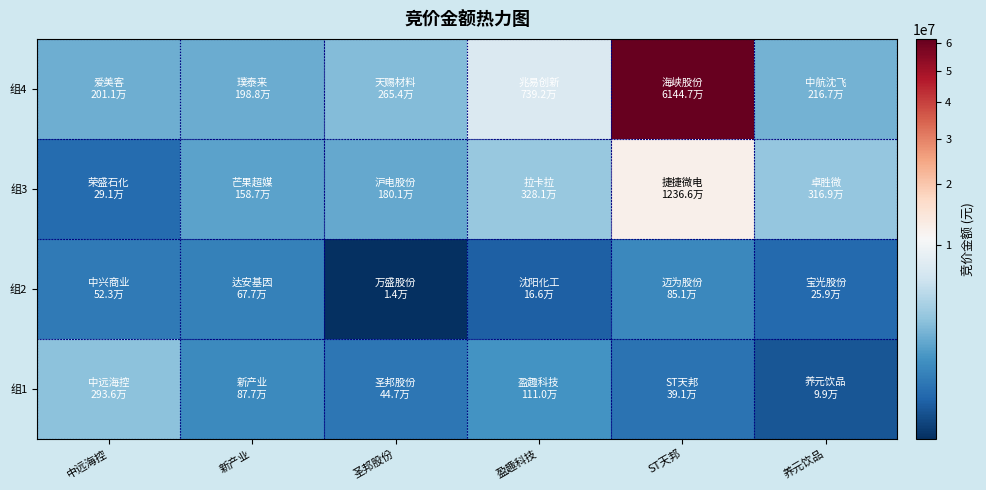

Reading right to left, what are all the values shown in this chart?

组1: 养元饮品=98808	ST天邦=391092	盈趣科技=1110165	圣邦股份=447100	新产业=876800	中远海控=2936444
组2: 养元饮品=258960	ST天邦=851115	盈趣科技=165880	圣邦股份=13624	新产业=677082	中远海控=522732
组3: 养元饮品=3168660	ST天邦=12365751	盈趣科技=3281162	圣邦股份=1801200	新产业=1586750	中远海控=290628
组4: 养元饮品=2166920	ST天邦=61446684	盈趣科技=7391714	圣邦股份=2653866	新产业=1988235	中远海控=2011256